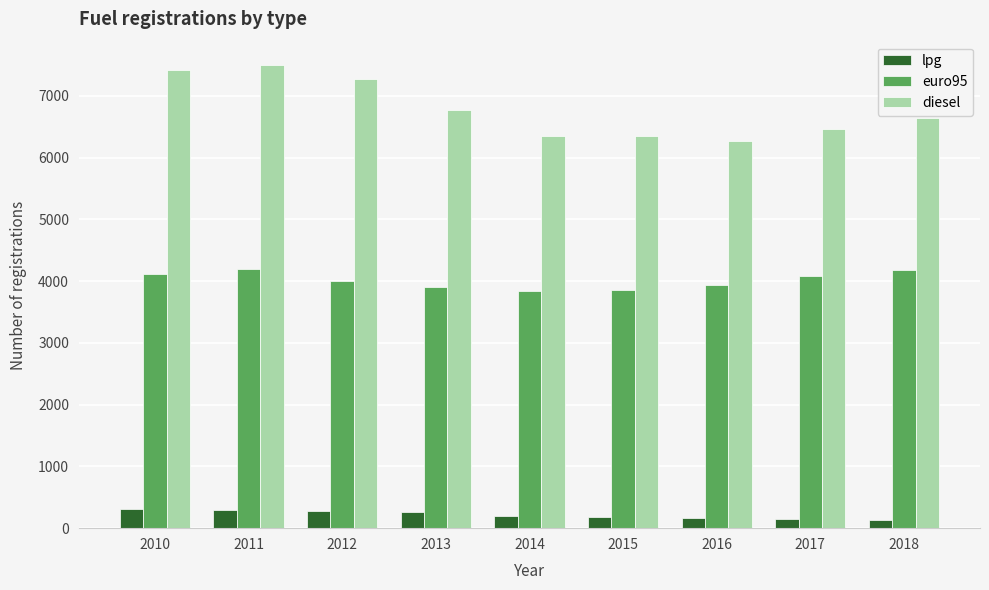

Are the bars horizontal?

No